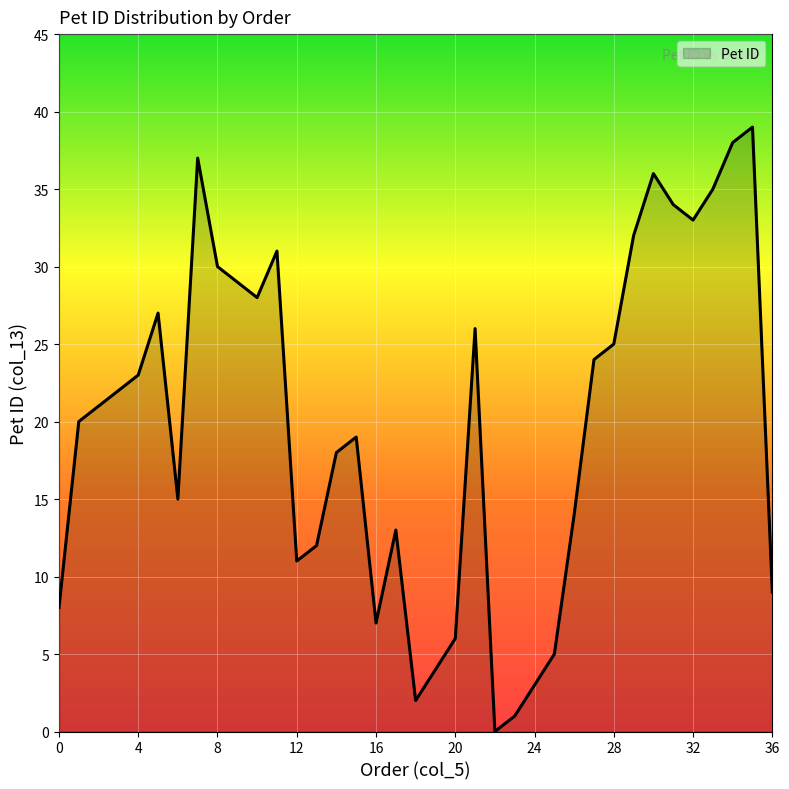

What is the difference between the maximum and minimum values?

39